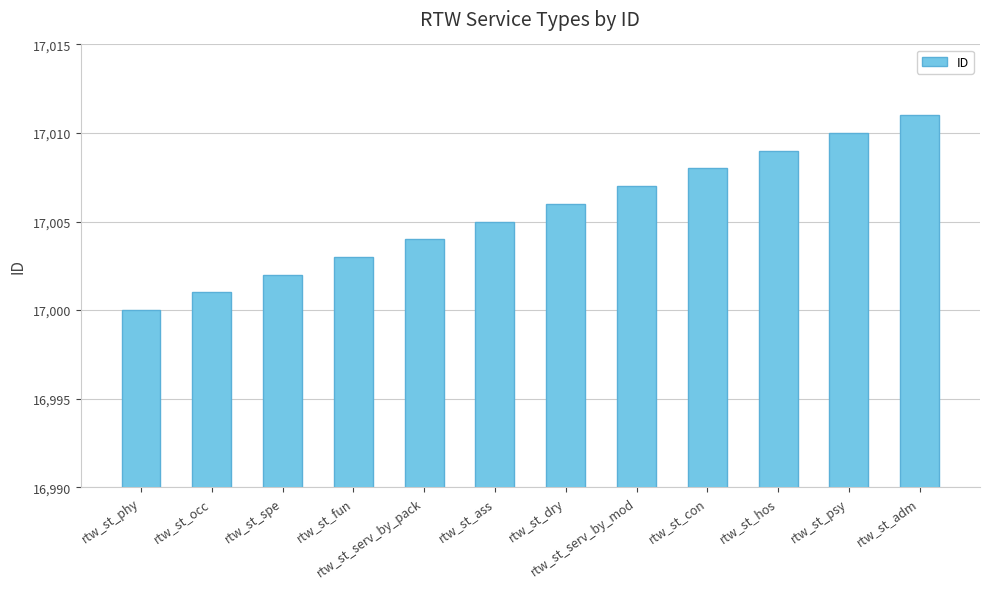

Rank the categories by value from lowest to highest.

rtw_st_phy, rtw_st_occ, rtw_st_spe, rtw_st_fun, rtw_st_serv_by_pack, rtw_st_ass, rtw_st_dry, rtw_st_serv_by_mod, rtw_st_con, rtw_st_hos, rtw_st_psy, rtw_st_adm